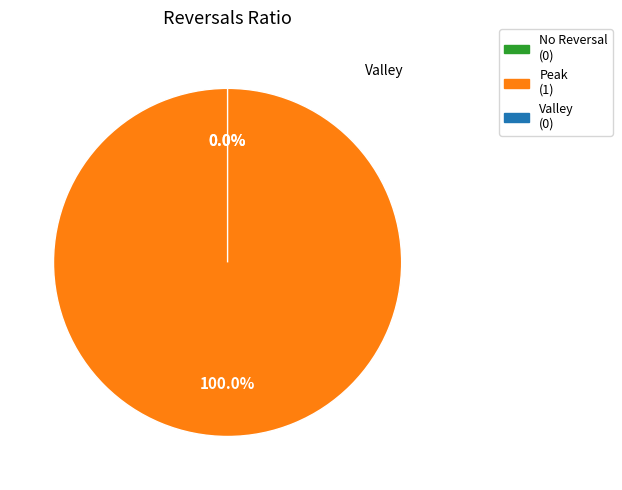

Between 1453395871 and 1448910264, which is larger?

1453395871